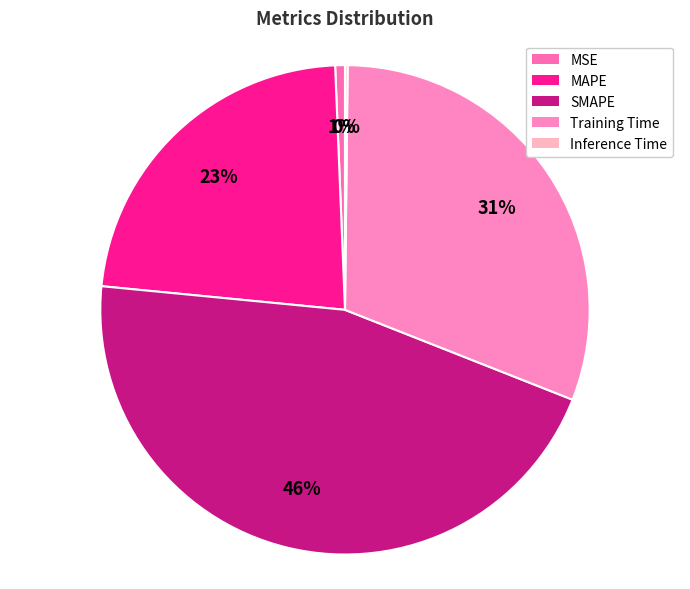

What percentage do Inference Time and MAPE together represent?

23.0%